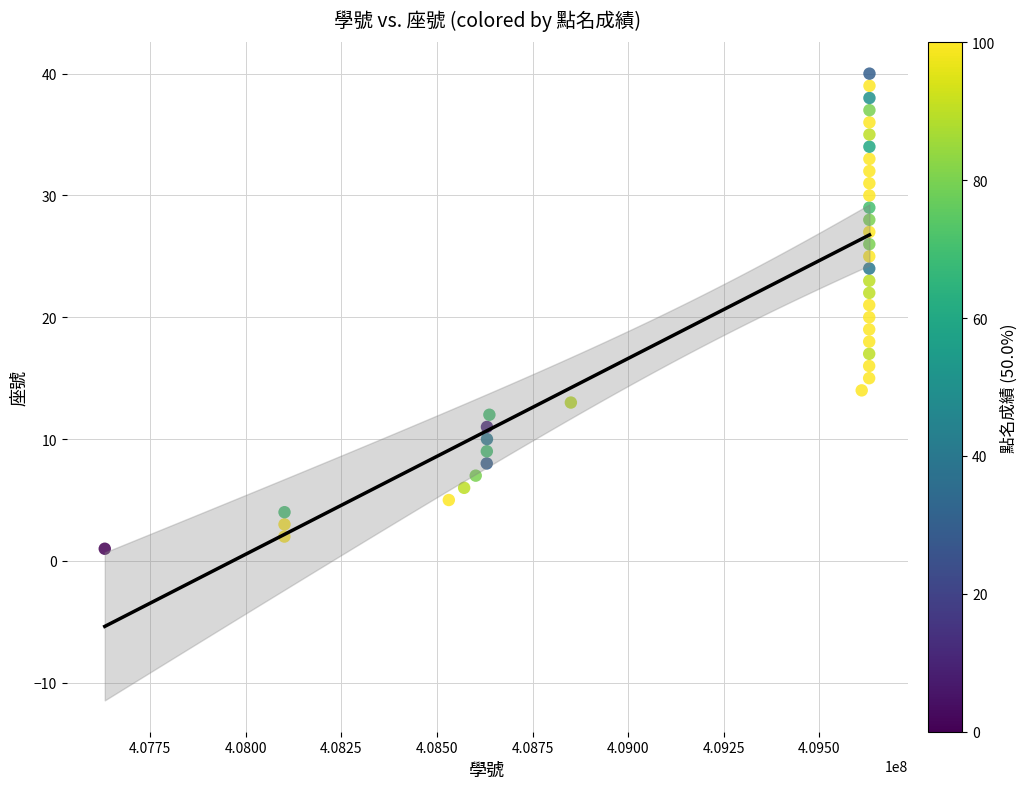

What is the range of X values (max minus min)?

1999289